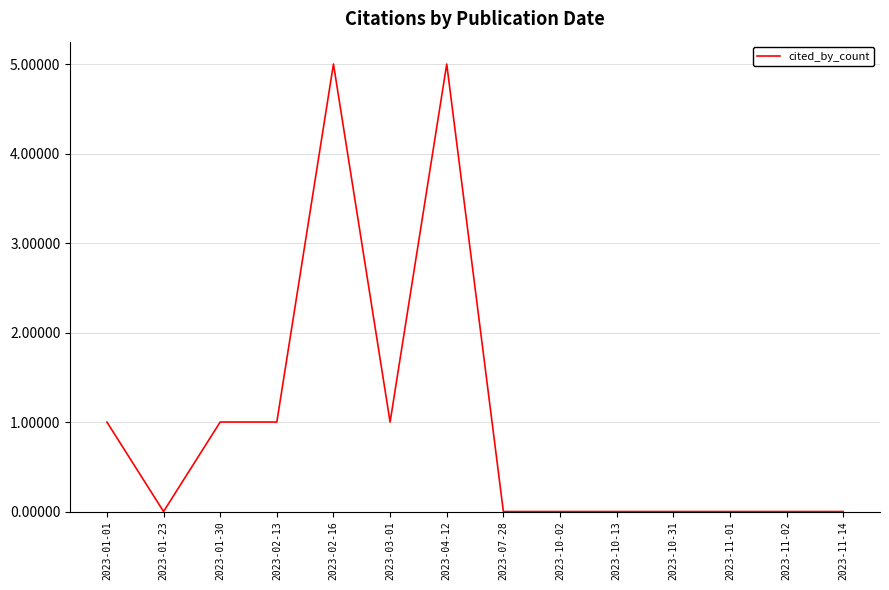

Is it true that the value at 2023-07-28 is 3?

False